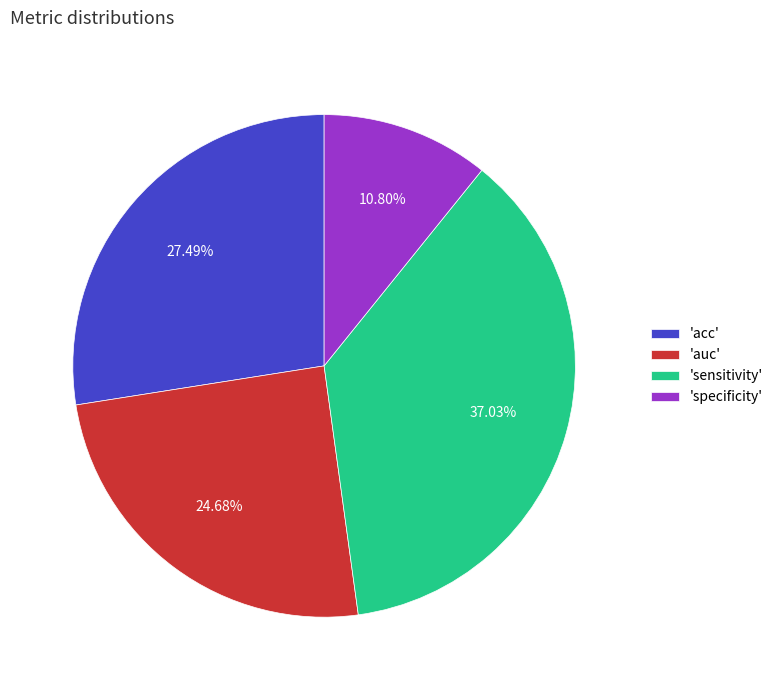

Is the sum of 'specificity' and 'auc' greater than half?

No